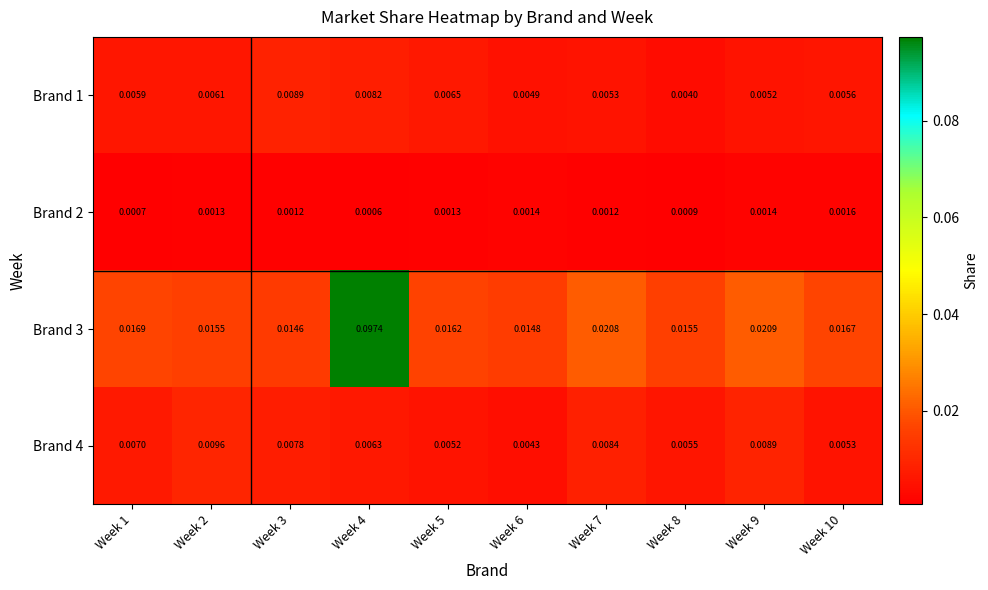

Is the value of Brand 2 at Week 6 greater than the value of Brand 4 at Week 10?

No